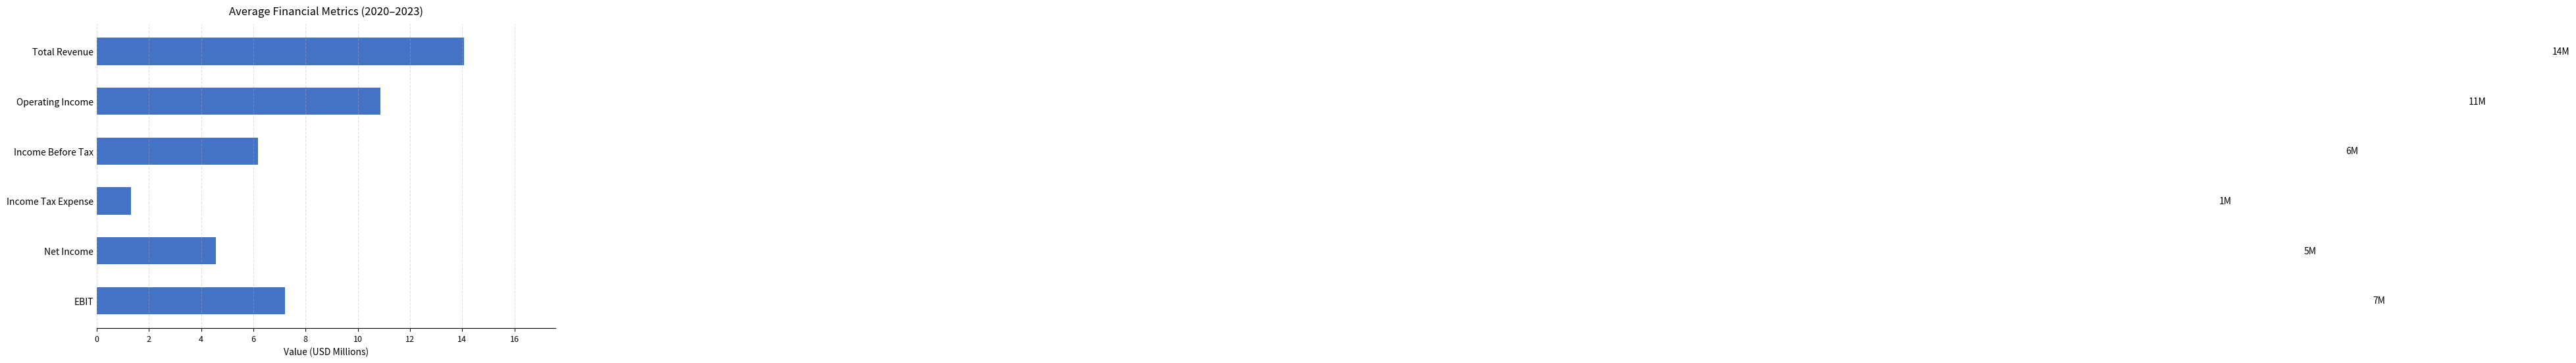

What is the sum of all values?

44.2